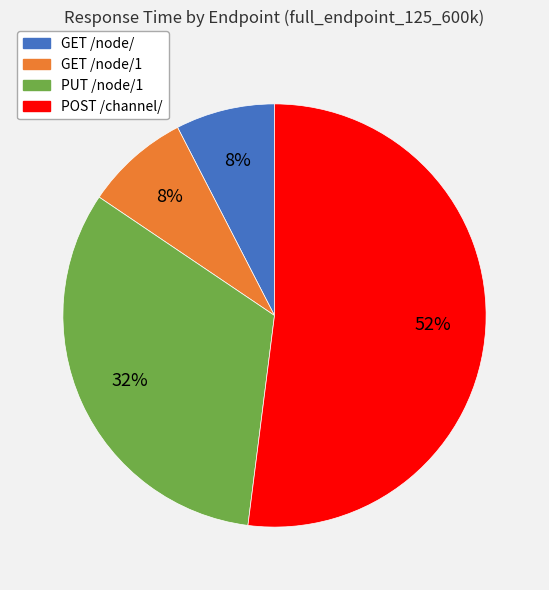

What is the majority slice?

POST /channel/